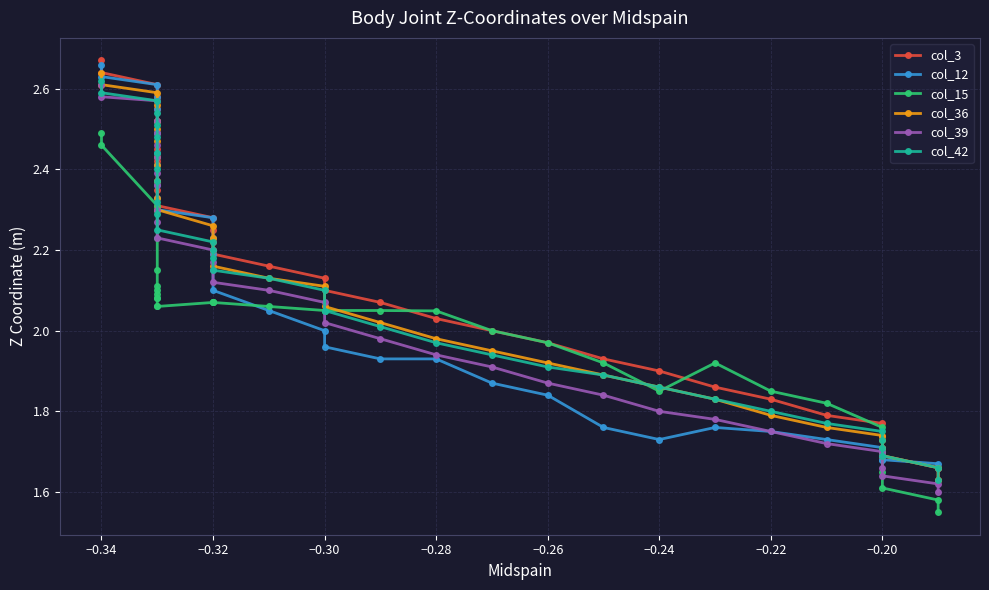

How many intersections are there between col_15 and col_36?

4